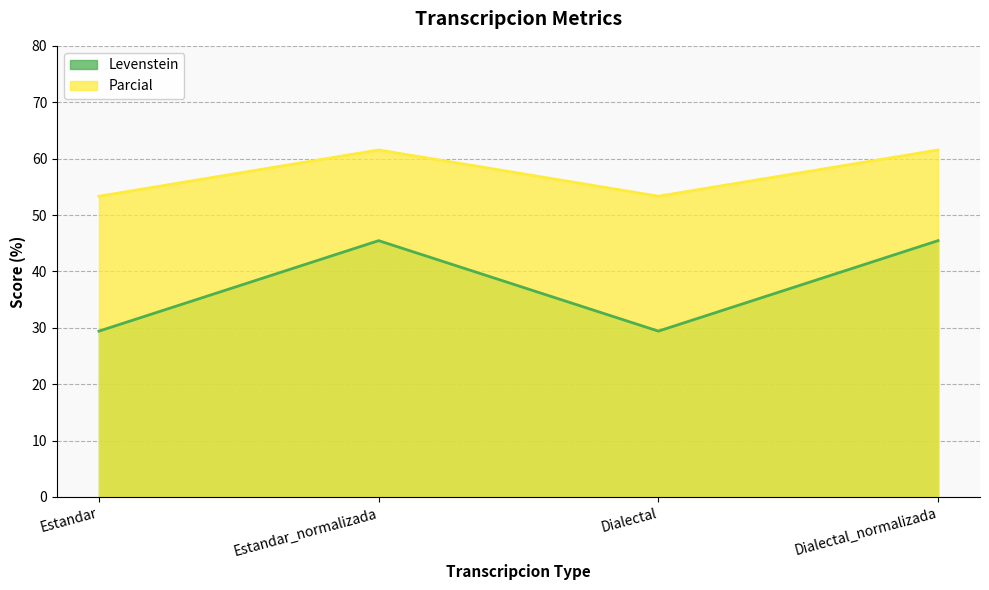

Does the chart have visible grid lines?

Yes